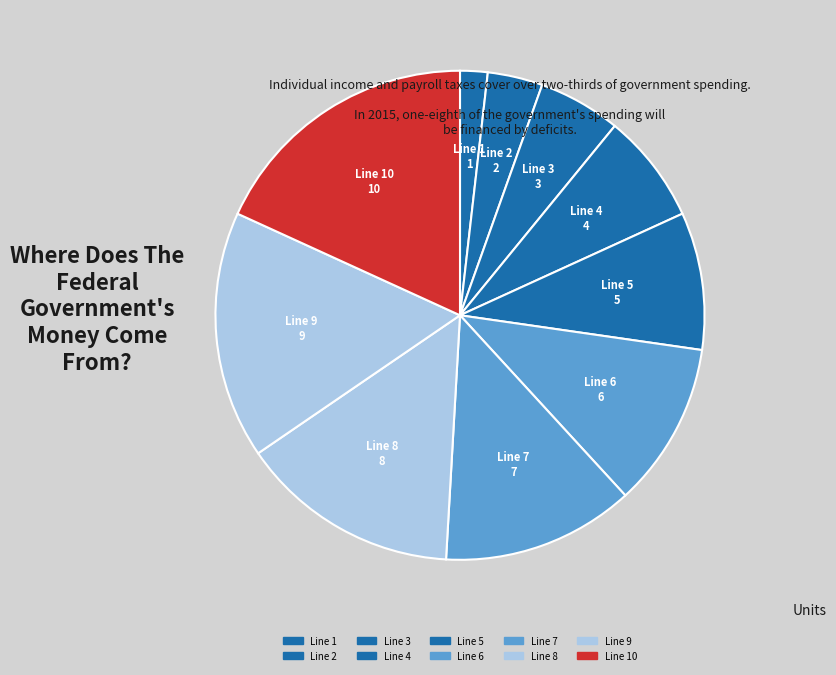

How many segments does this pie chart have?

10